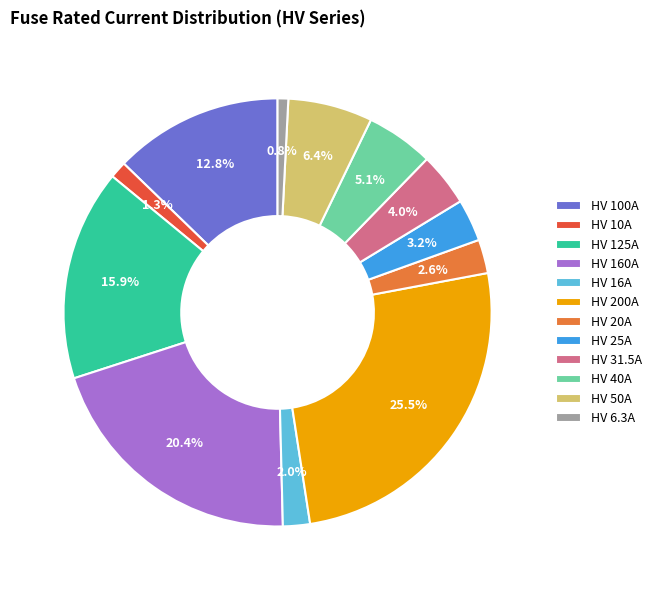

To the nearest percent, what is the difference between the HV 125A and HV 6.3A slice percentages?

15%